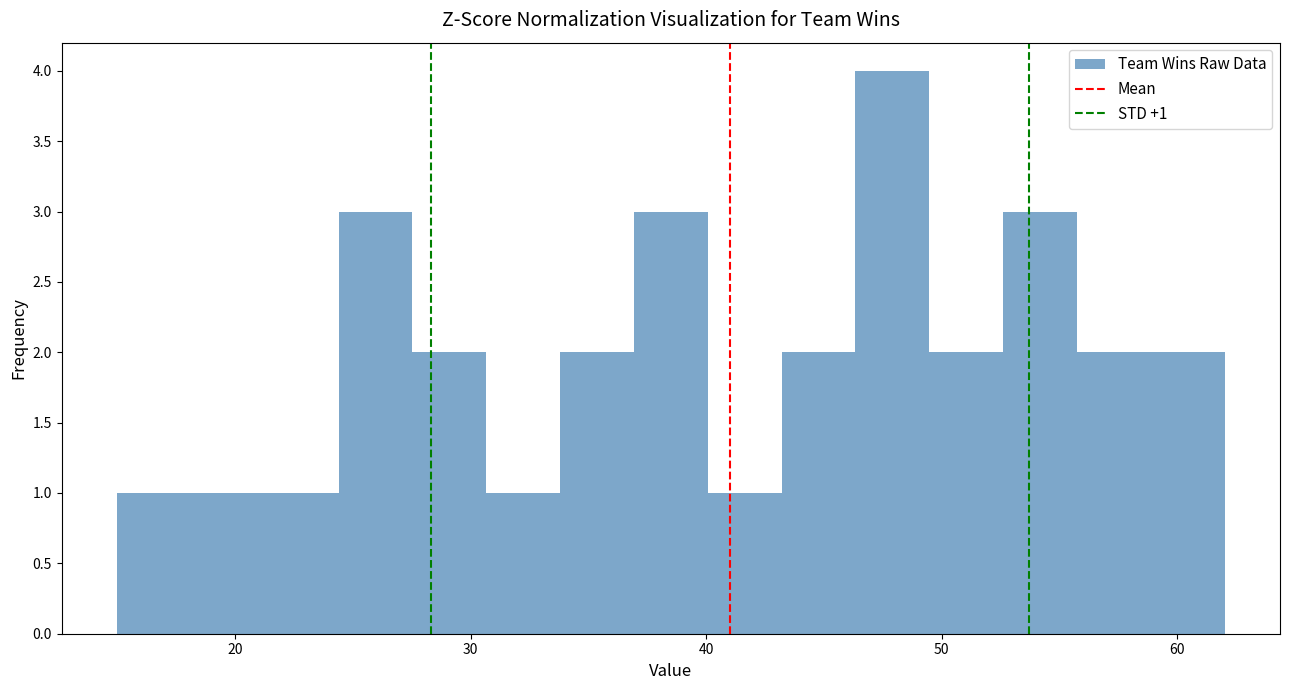

Around what value on the x-axis is the tallest bar? Give the approximate position of its centre, as read against the axis.

48